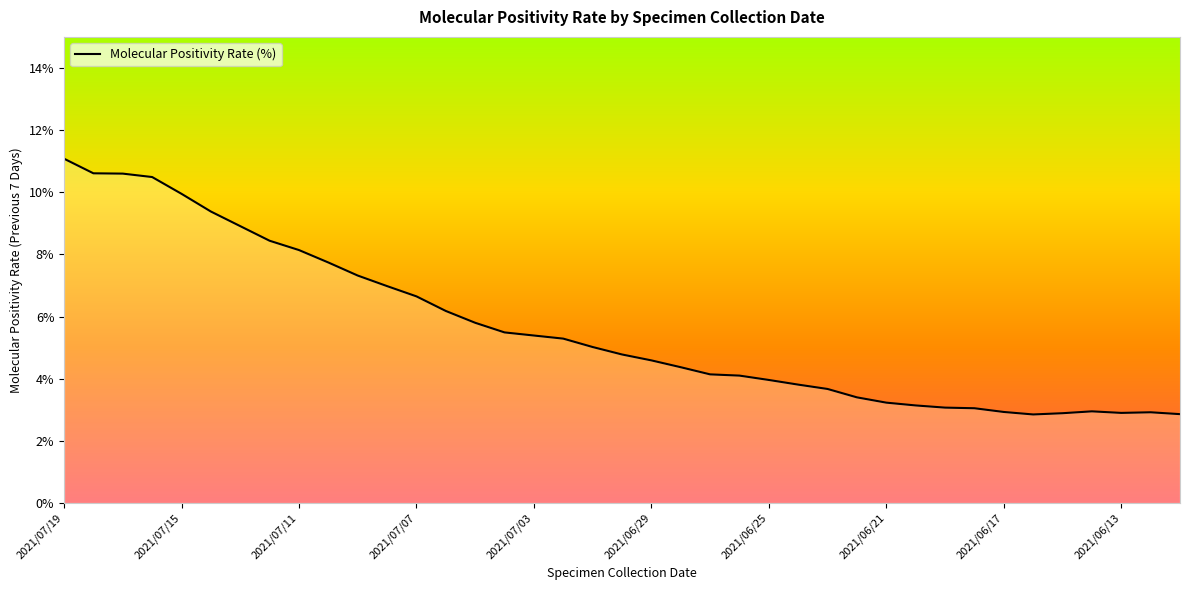

How many categories are shown in the chart?

39